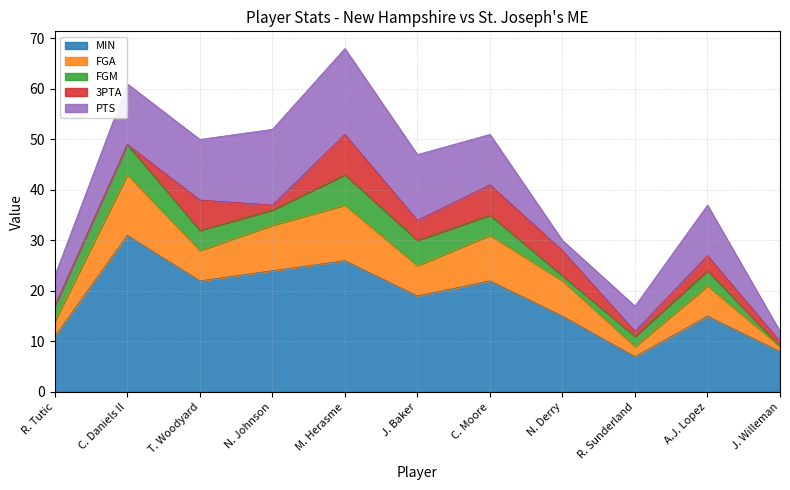

In MIN, how many points are higher than both neighbors (excluding endpoints)?

4